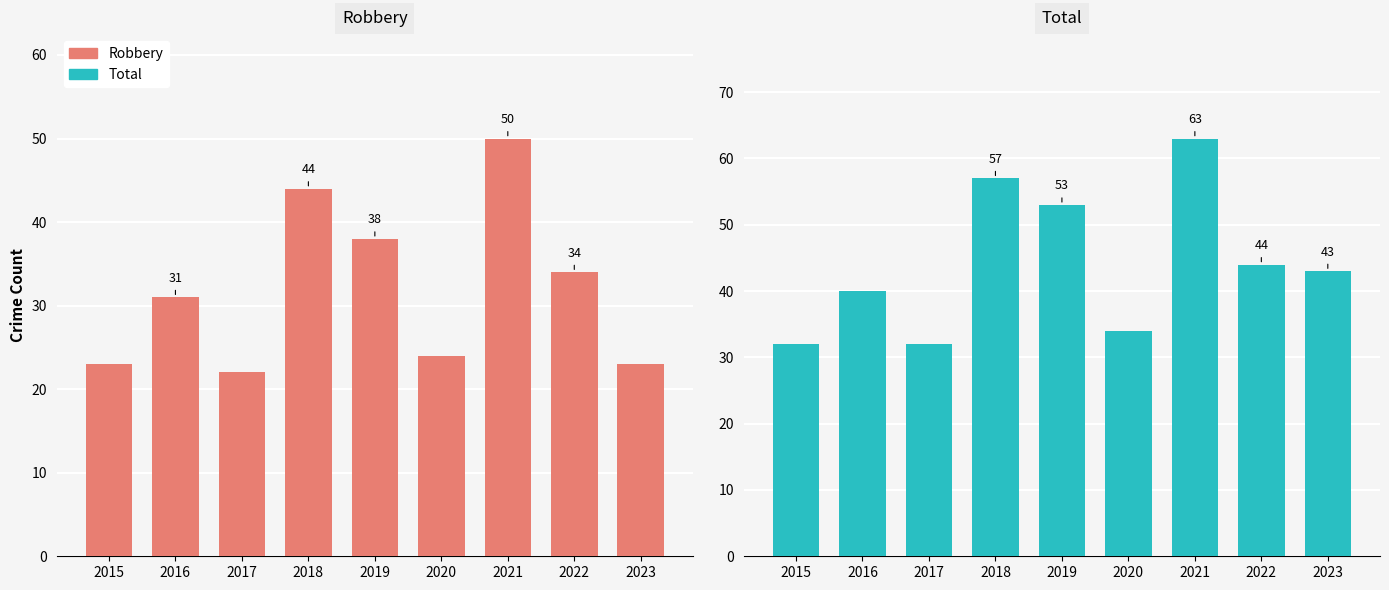

What is the value of the Total bar at the 6th from the left?

34